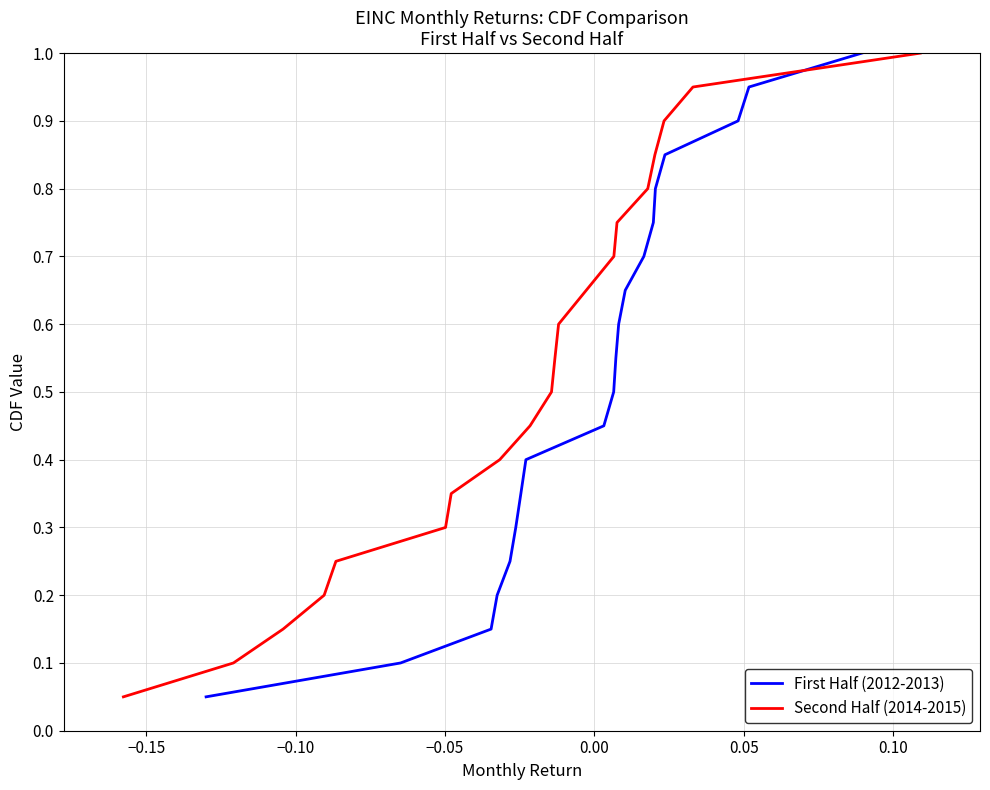

Which series has the largest total across all categories?

First Half (2012-2013)